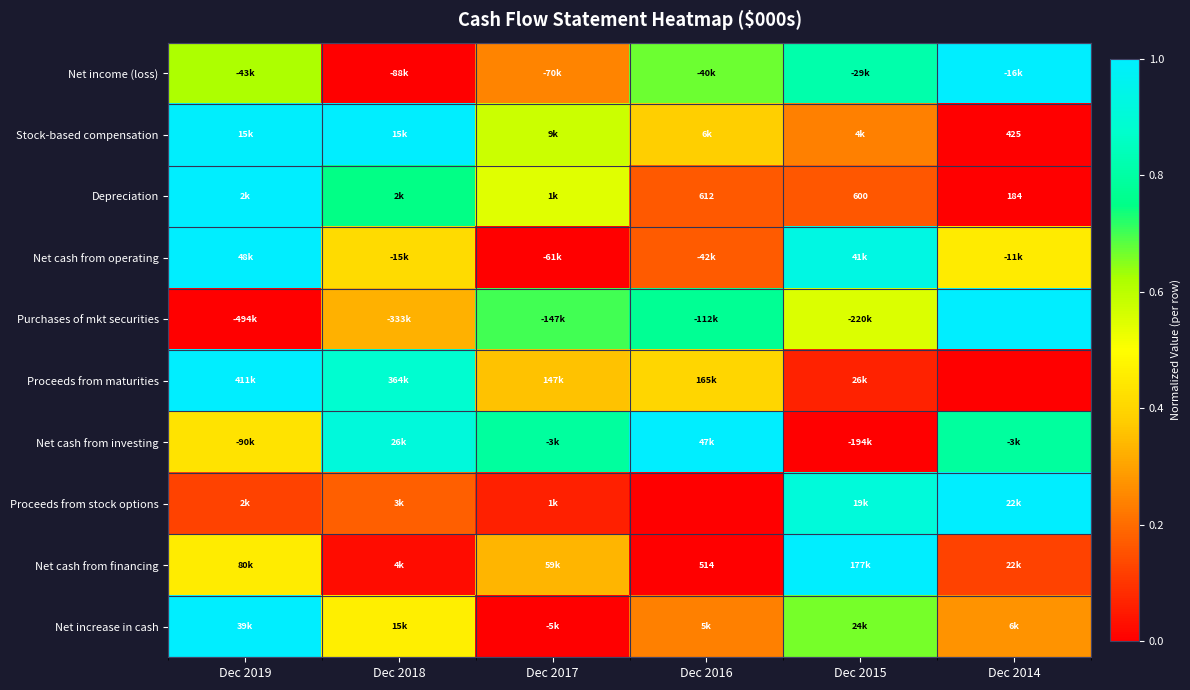

Which category has the lowest value in the Purchases of mkt securities series?

Dec 2019